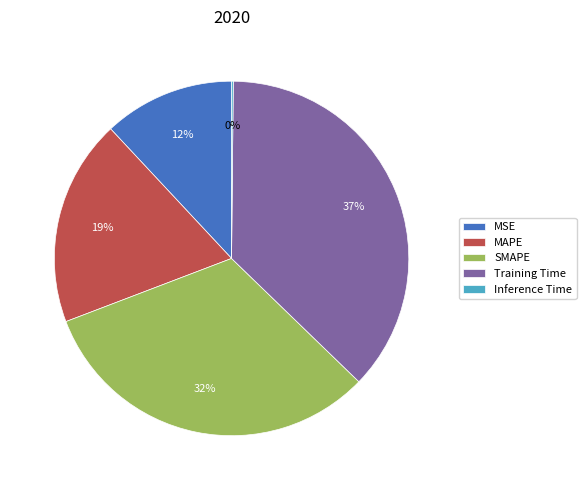

To the nearest percent, what portion does MSE represent?

12%